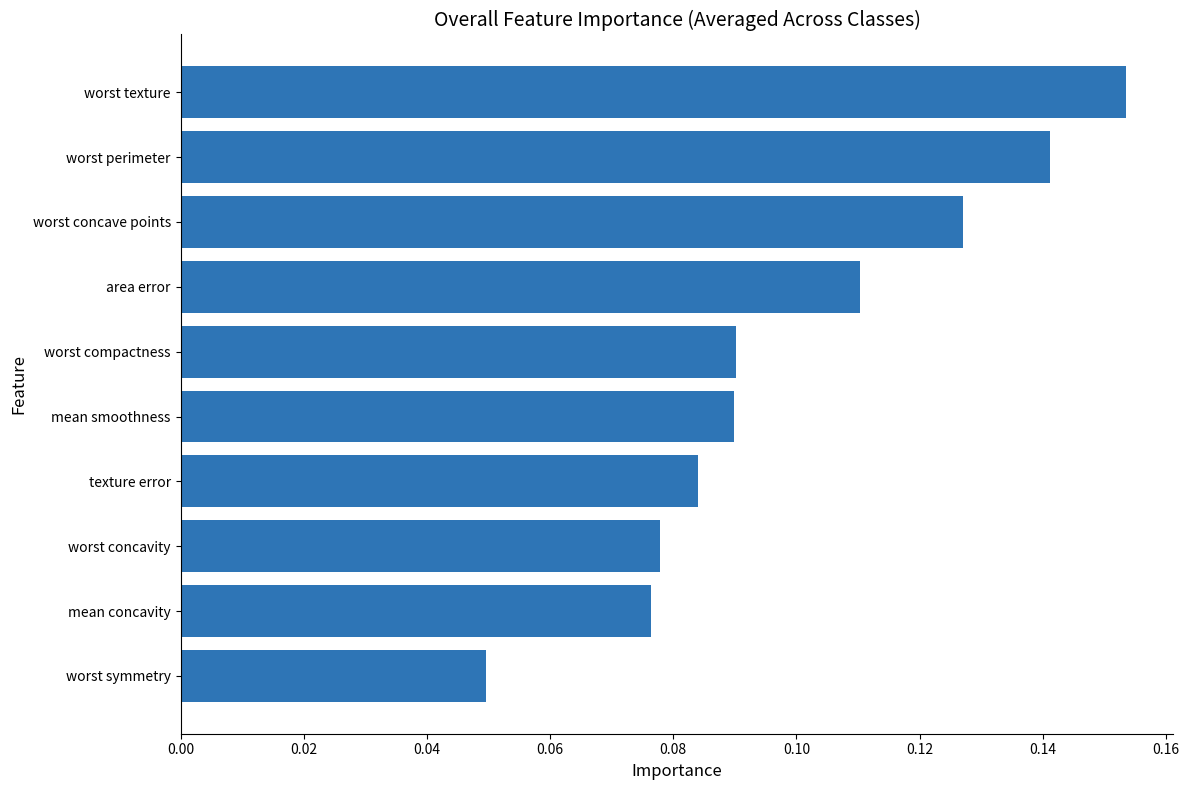

Which has a higher value, worst texture or worst symmetry?

worst texture